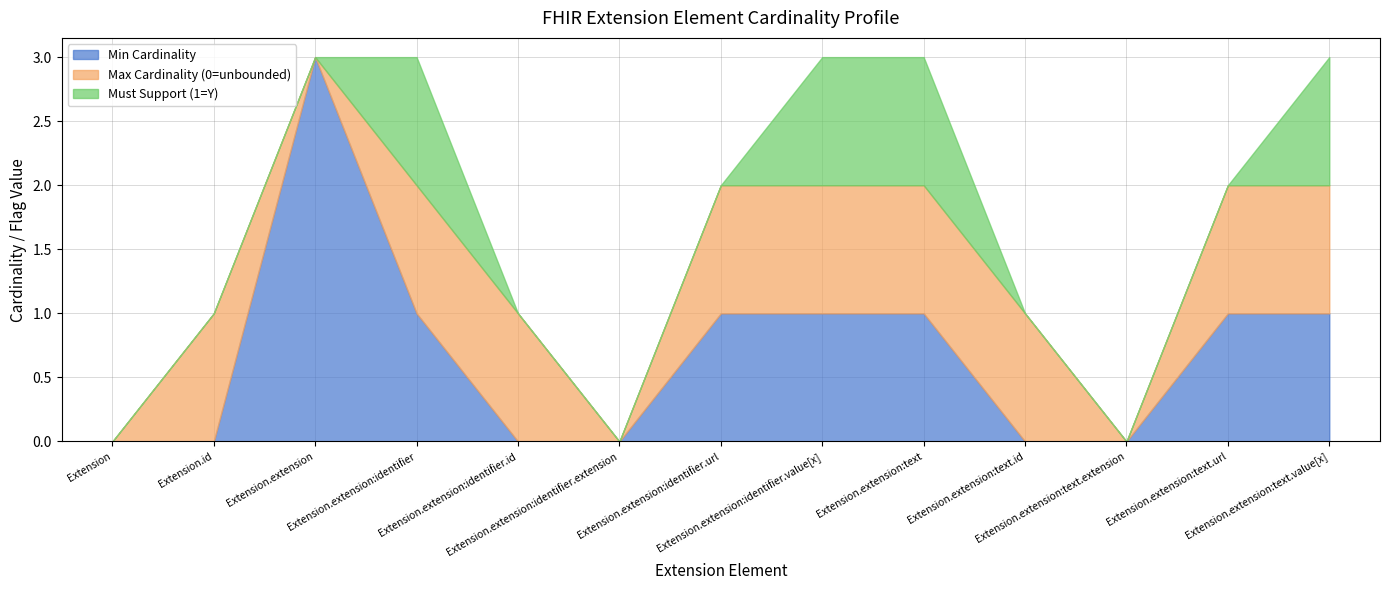

What is the difference between the Must Support (1=Y) values at Extension.extension:identifier.url and Extension.extension:identifier?

1